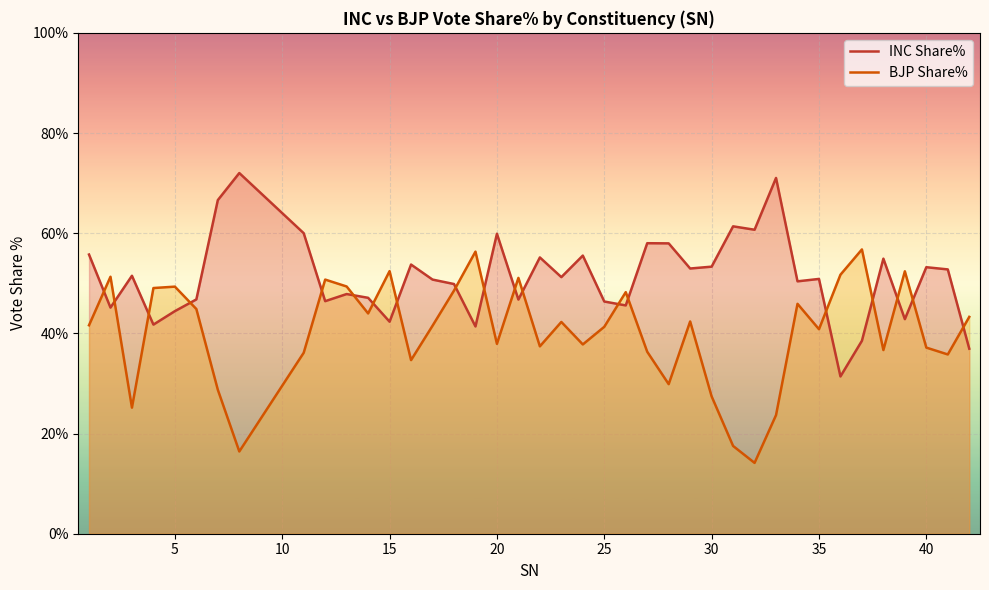

The BJP Share% series shows 59.6 at 20. True or false?

False